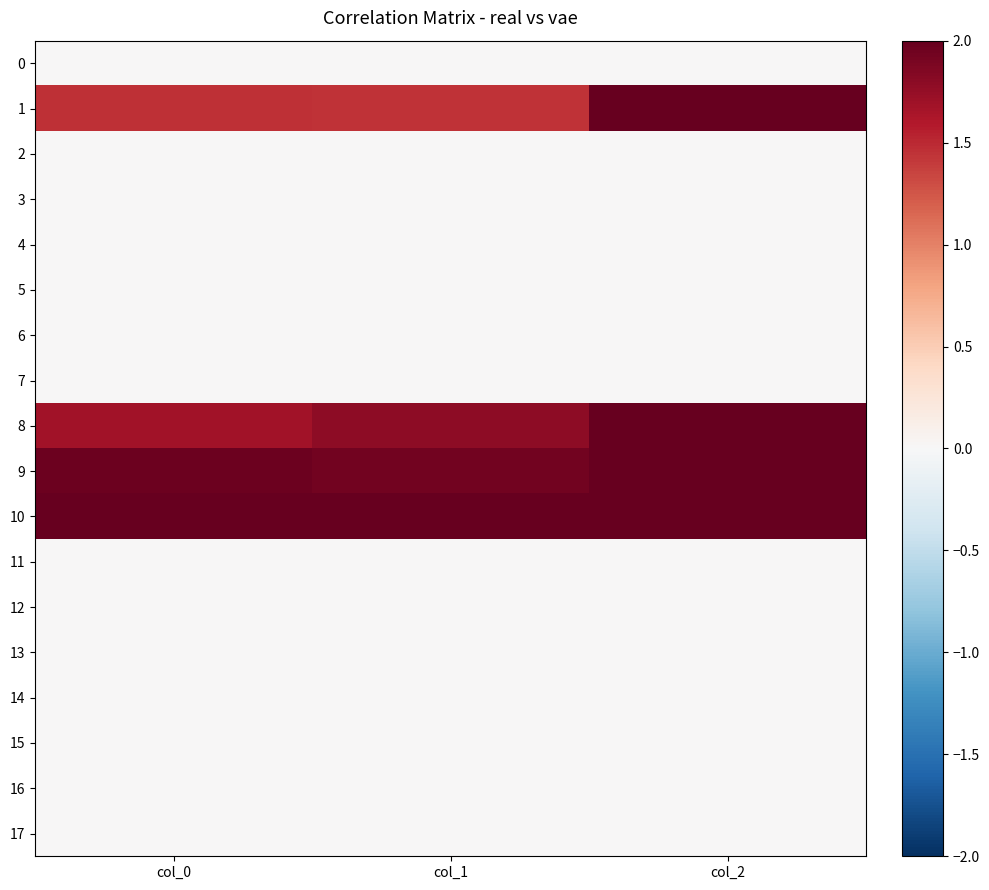

Reading right to left, transcribe all the data shown in this chart.

0: col_2=0.0	col_1=0.0	col_0=0.0
1: col_2=2.0	col_1=1.4	col_0=1.5
2: col_2=0.0	col_1=0.0	col_0=0.0
3: col_2=0.0	col_1=0.0	col_0=0.0
4: col_2=0.0	col_1=0.0	col_0=0.0
5: col_2=0.0	col_1=0.0	col_0=0.0
6: col_2=0.0	col_1=0.0	col_0=0.0
7: col_2=0.0	col_1=0.0	col_0=0.0
8: col_2=2.0	col_1=1.8	col_0=1.7
9: col_2=2.0	col_1=1.9	col_0=2.0
10: col_2=2.0	col_1=2.0	col_0=2.0
11: col_2=0.0	col_1=0.0	col_0=0.0
12: col_2=0.0	col_1=0.0	col_0=0.0
13: col_2=0.0	col_1=0.0	col_0=0.0
14: col_2=0.0	col_1=0.0	col_0=0.0
15: col_2=0.0	col_1=0.0	col_0=0.0
16: col_2=0.0	col_1=0.0	col_0=0.0
17: col_2=0.0	col_1=0.0	col_0=0.0